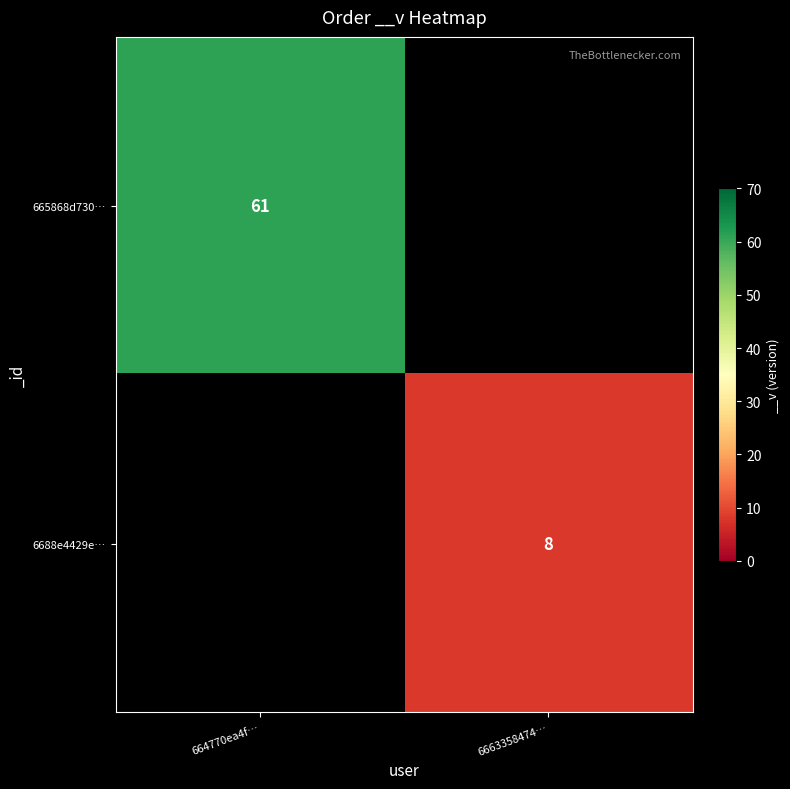

Count the number of data series in this chart.

2